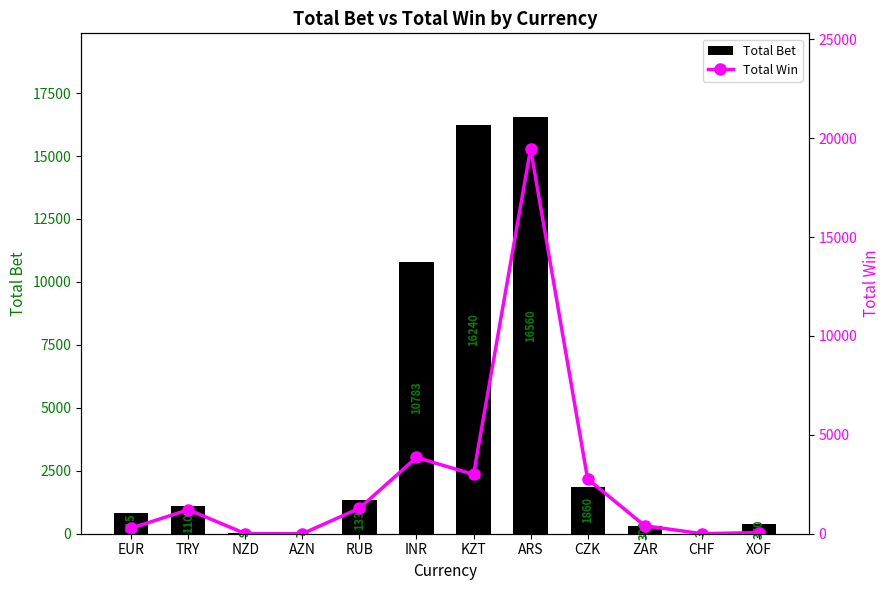

How many data points in Total Win are above 1211?

6